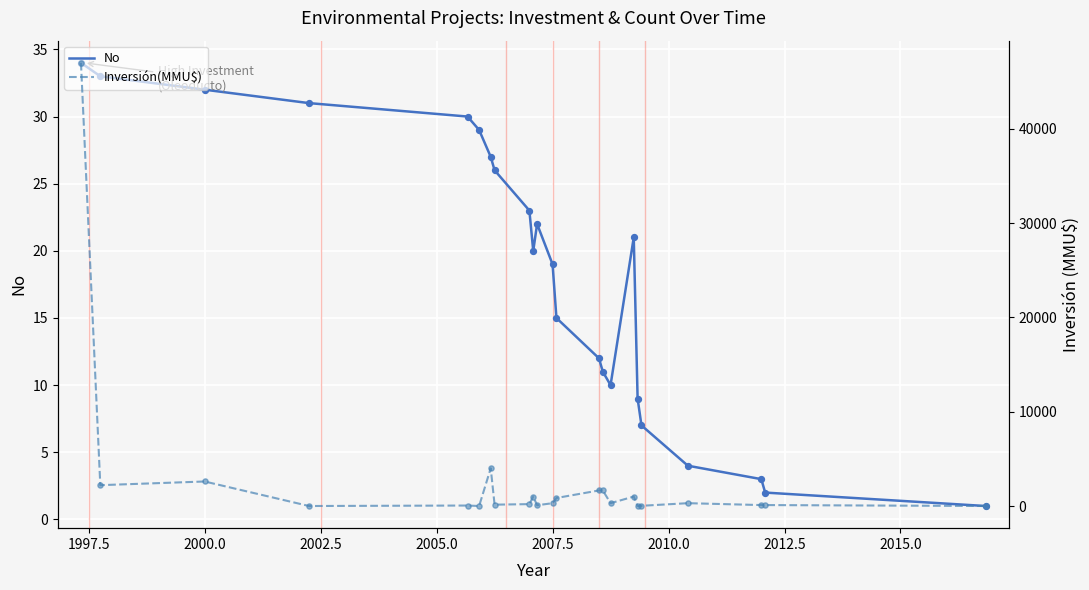

Which series has the widest spread of Y values?

Inversión(MMU$)